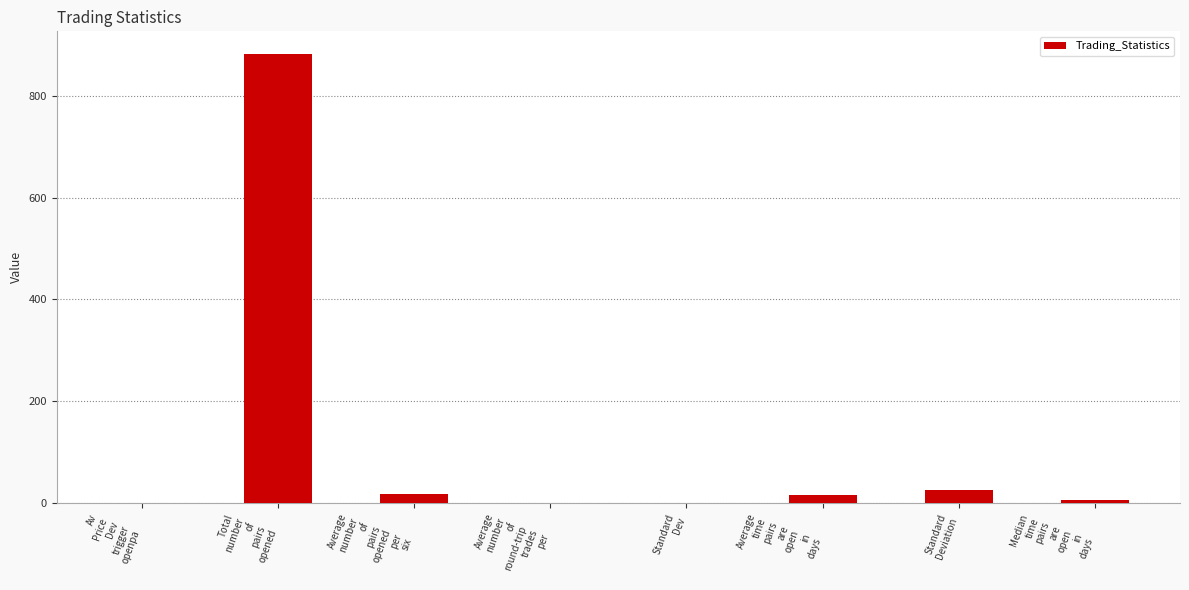

Where does the data first go above 15?

Total
number
of
pairs
opened